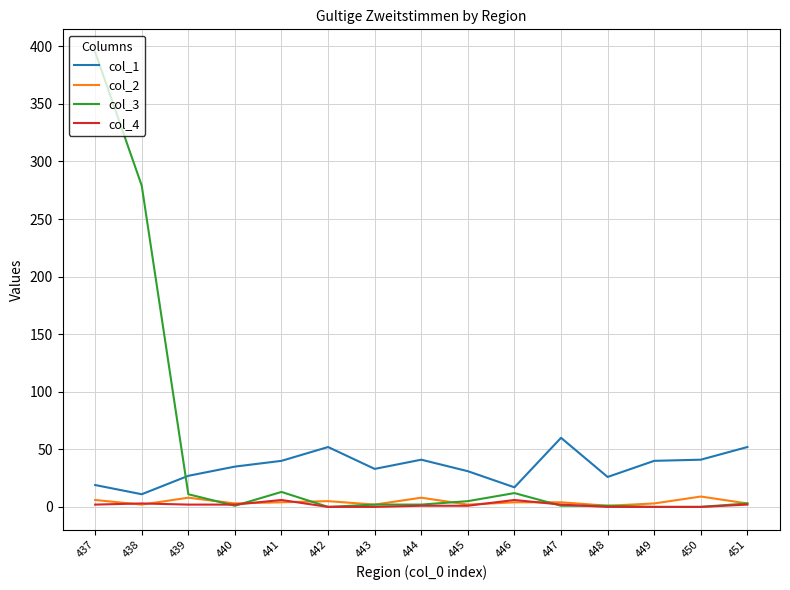

Where do col_3 and col_1 first cross each other?

438 and 439